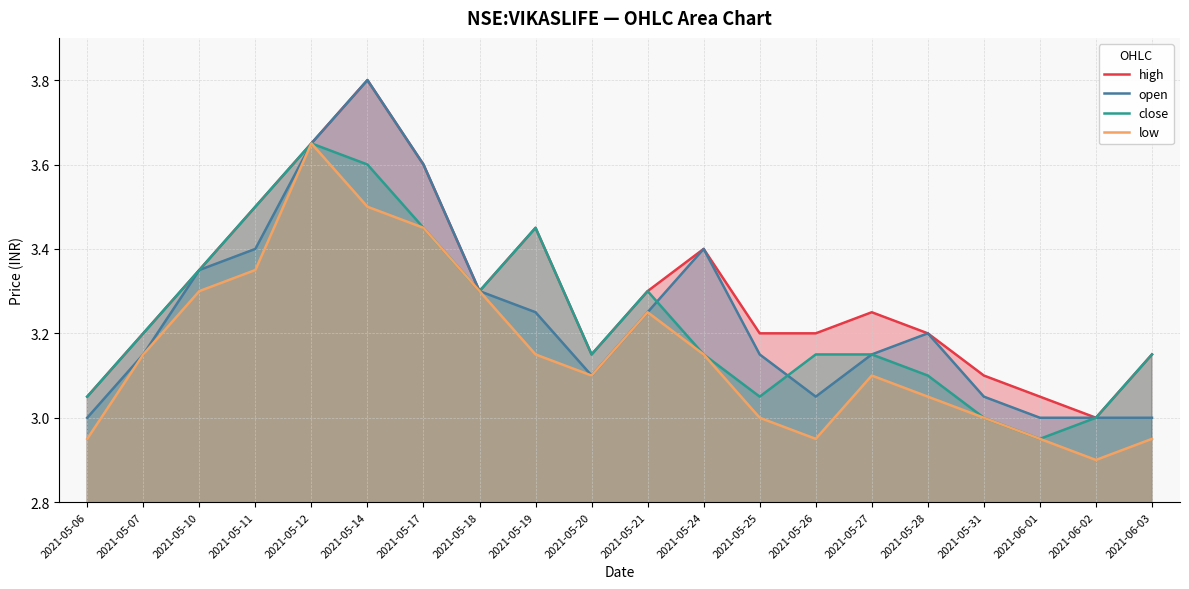

What is the difference between the second highest and minimum values in the open series?

0.6